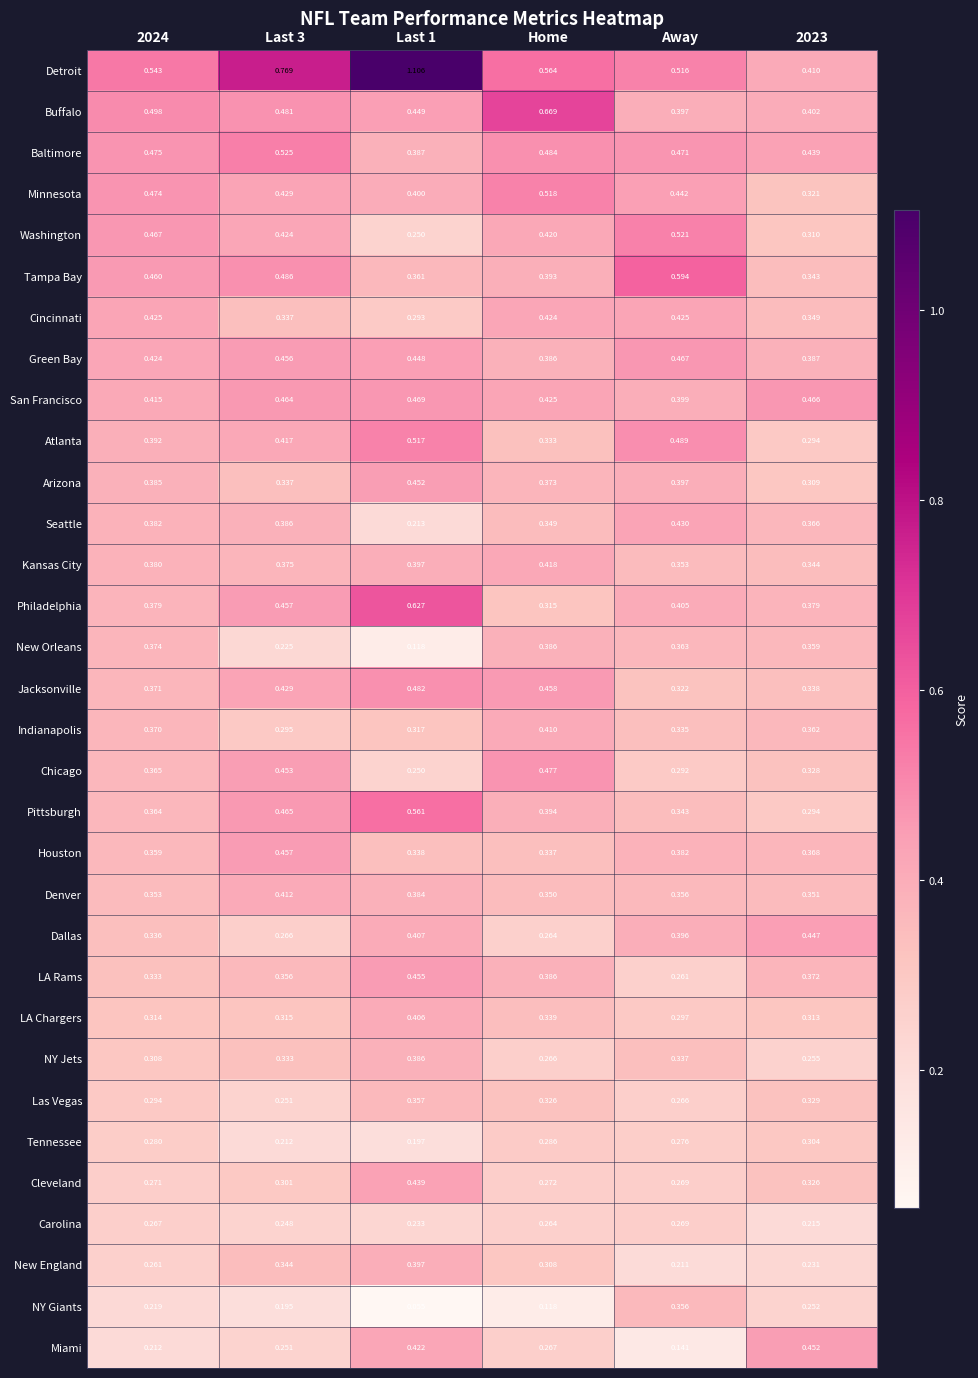

Where is Dallas nearest to the value 0?

Home